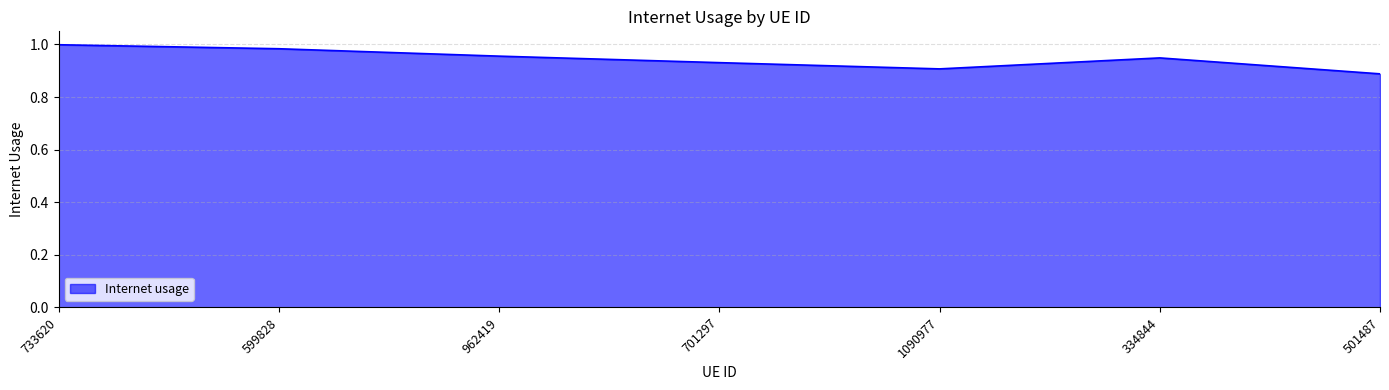

What position from the right is 501487?

1